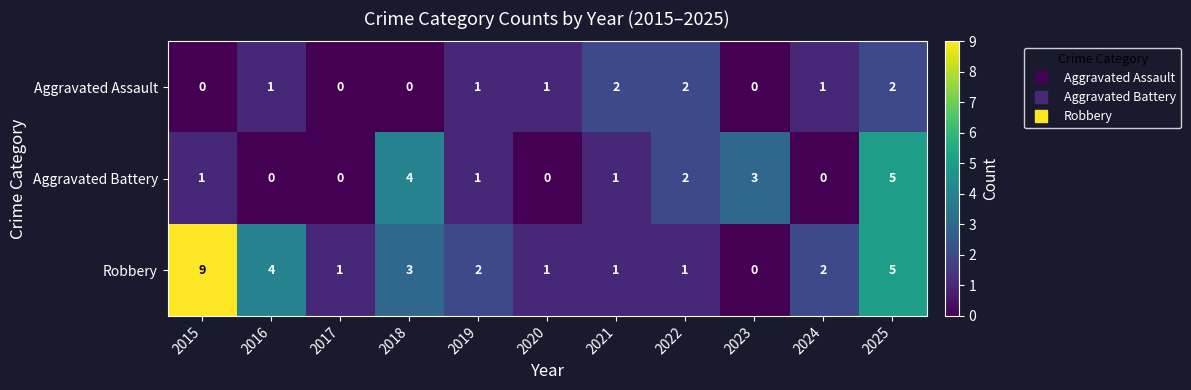

The value of Aggravated Battery at 2023 is 3. True or false?

True